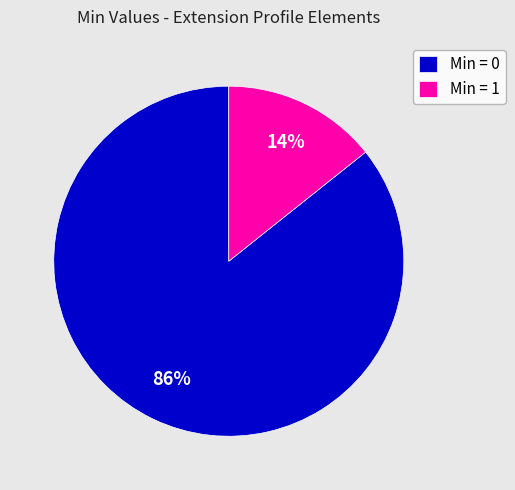

Which slice is the largest?

Min = 0